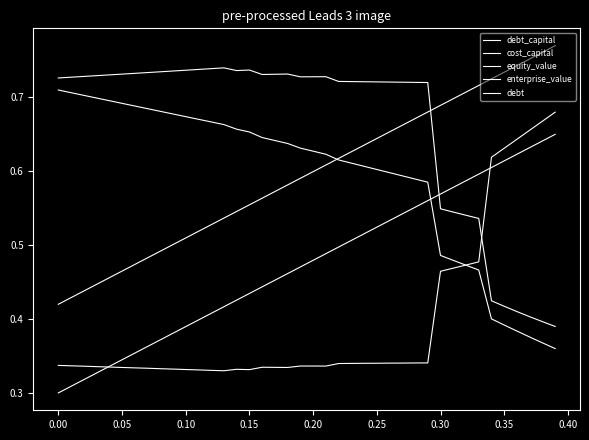

Does the chart have visible grid lines?

No